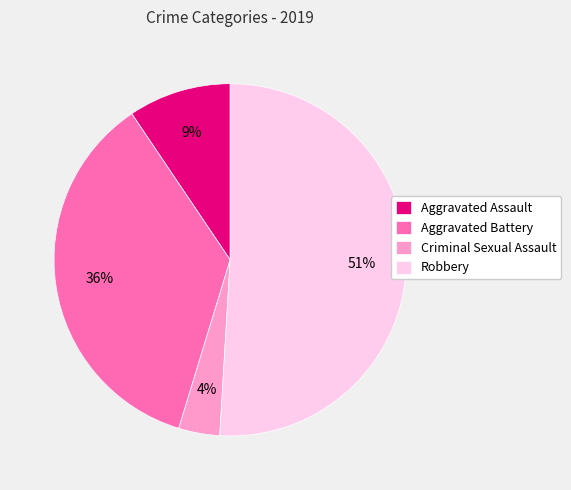

To the nearest percent, what is the difference between the largest and smallest slice percentages?

47%